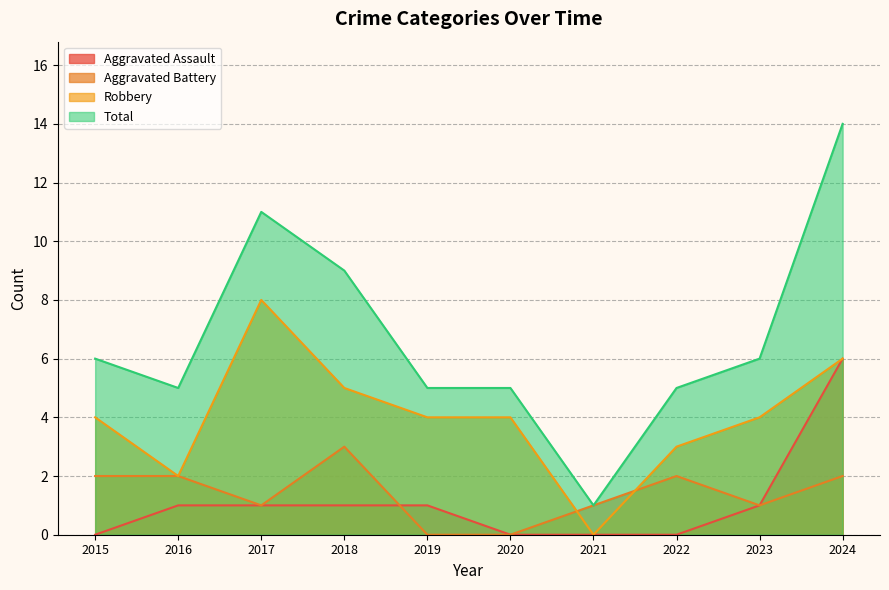

At which category is the sum across all series the highest?

2024